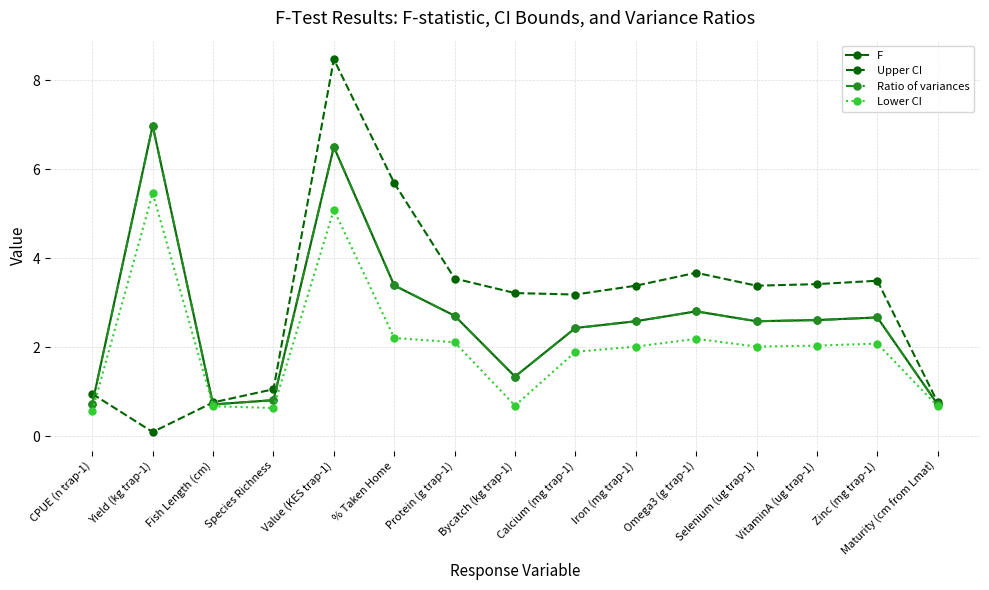

What is the value of the Upper CI point at the 8th from the left?

3.2